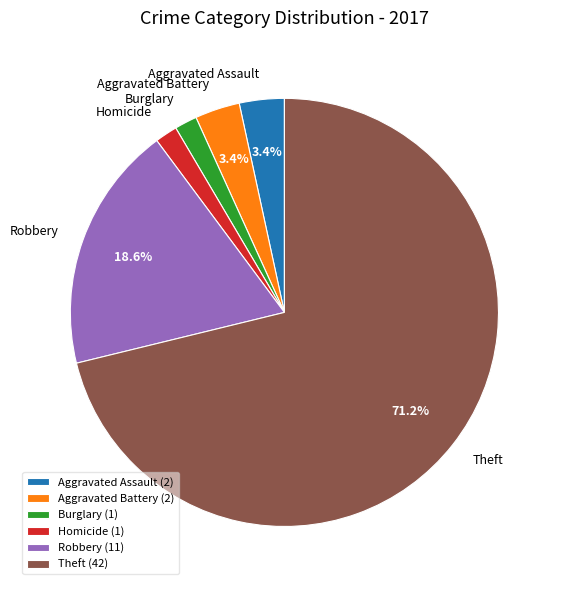

How many segments does this pie chart have?

6